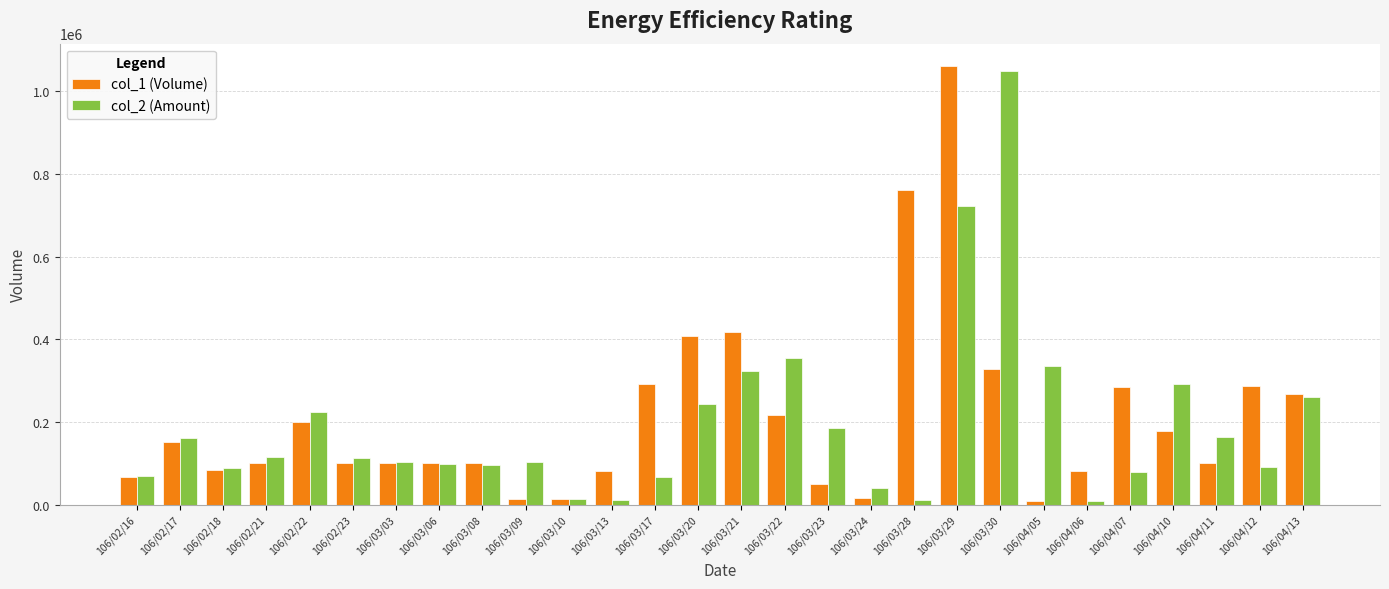

What are all the series names shown in the legend?

col_1 (Volume), col_2 (Amount)